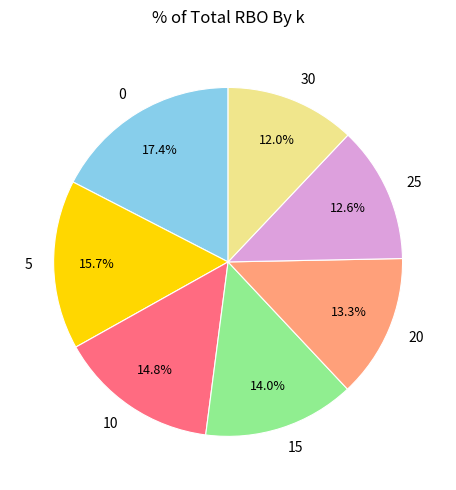

Is the sum of 20 and 25 greater than half?

No